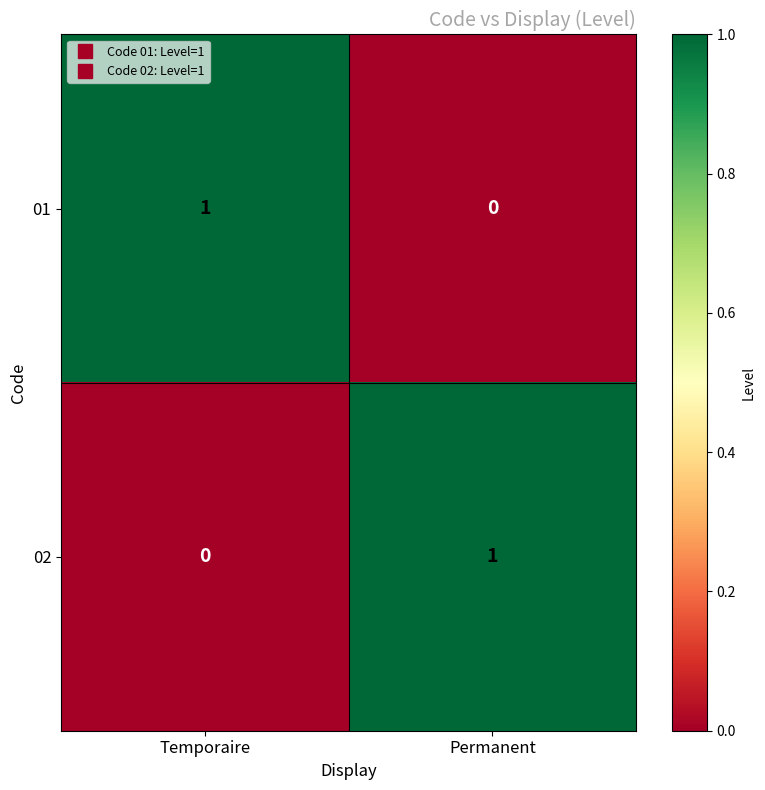

At Temporaire, list the series in order from largest to smallest.

01, 02